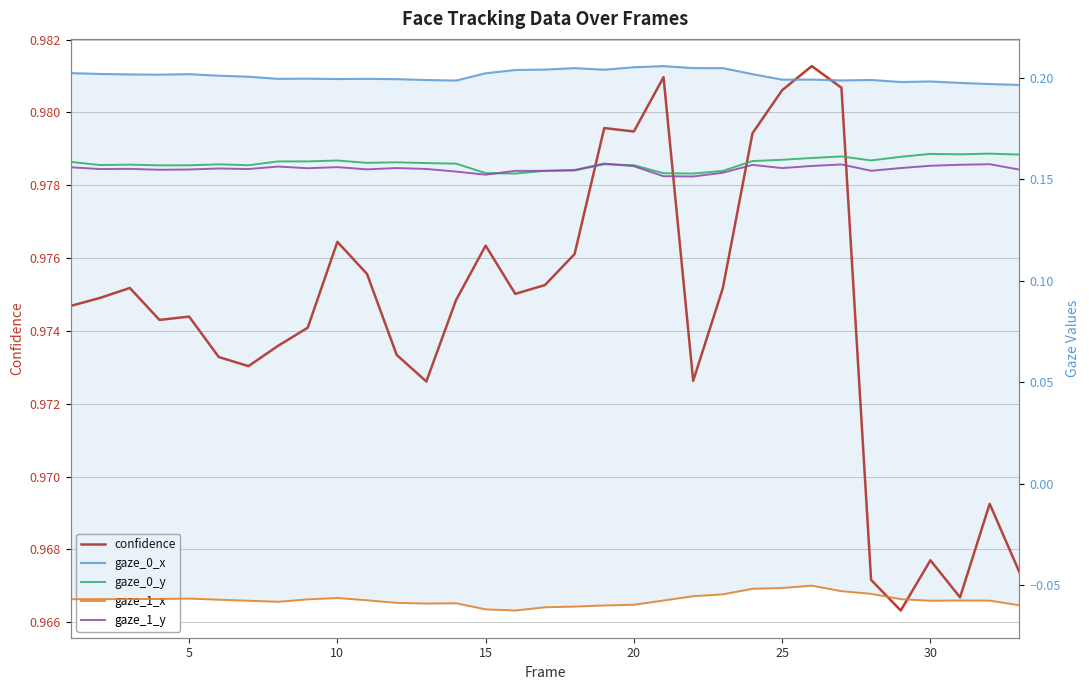

True or false: gaze_0_y and gaze_1_x cross at least once.

False